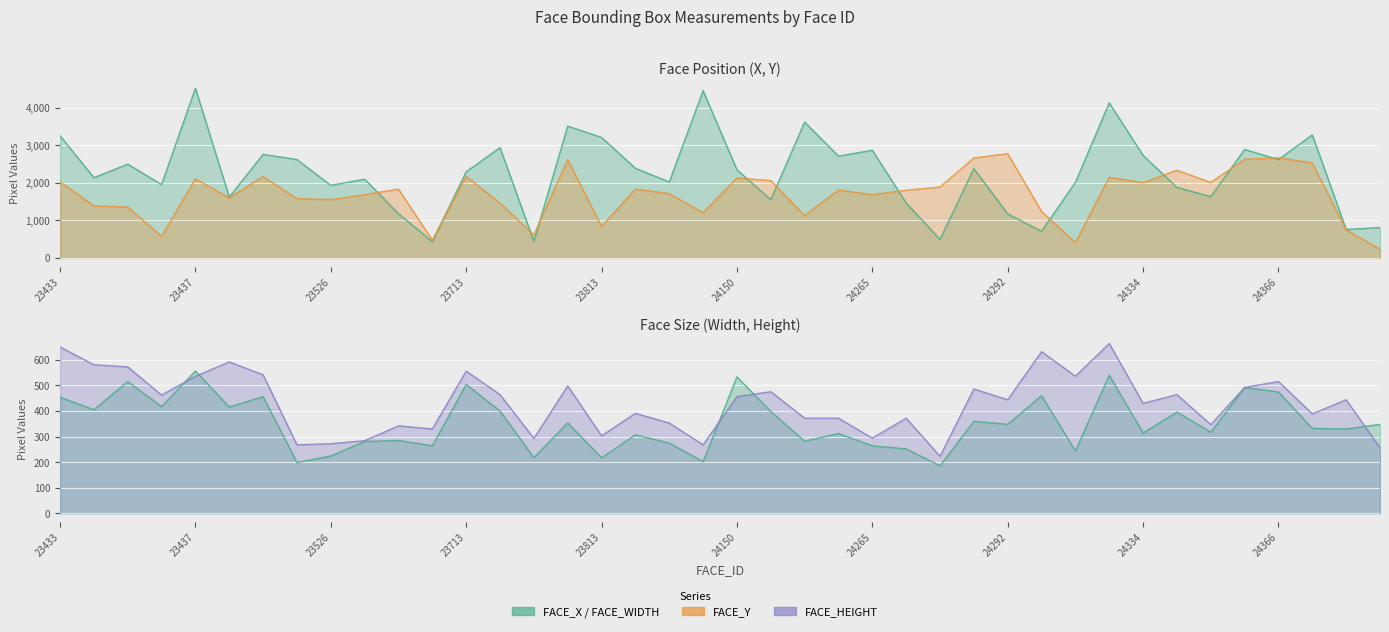

Which series has the largest total across all categories?

FACE_X